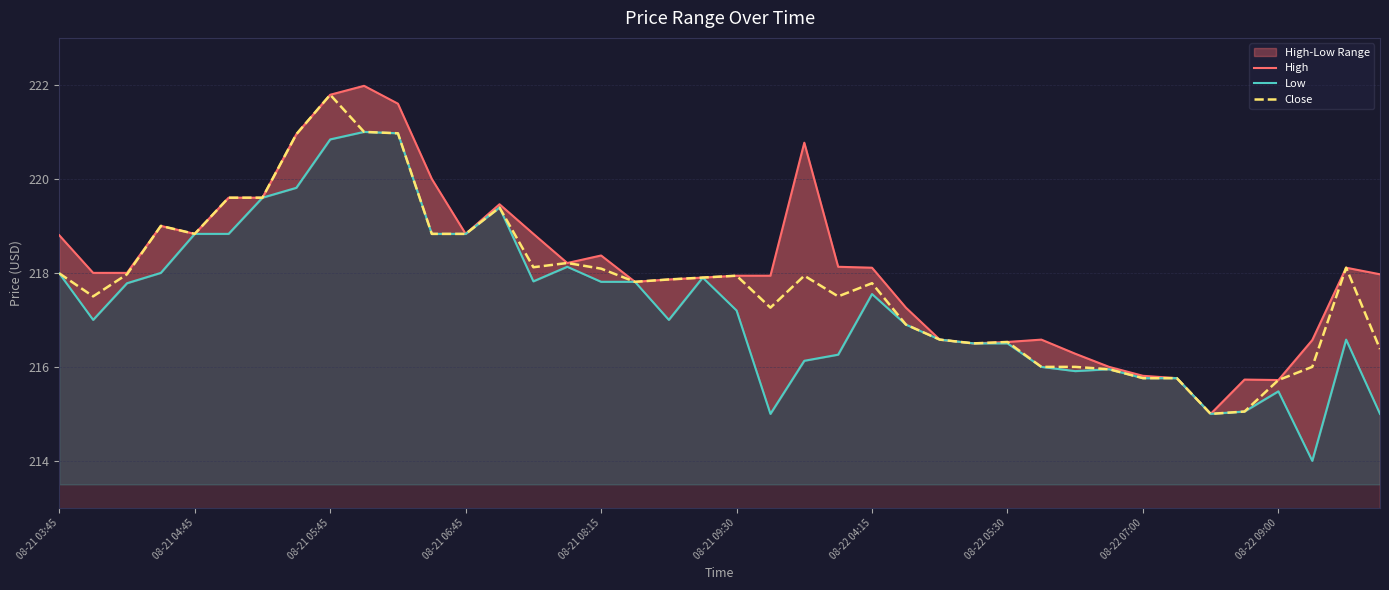

How many values in the Close series exceed 217?

26